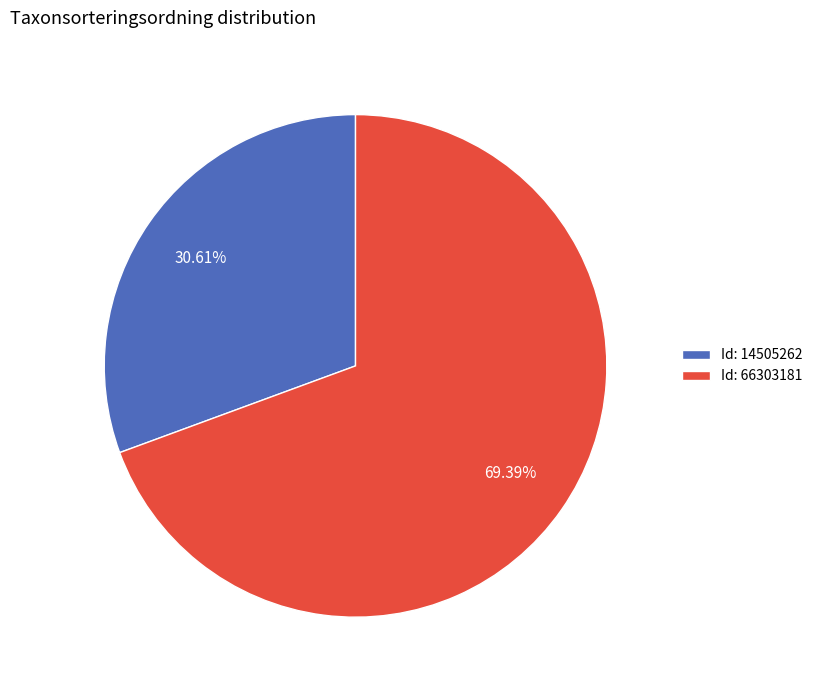

Is the sum of Id: 66303181 and Id: 14505262 greater than half?

Yes